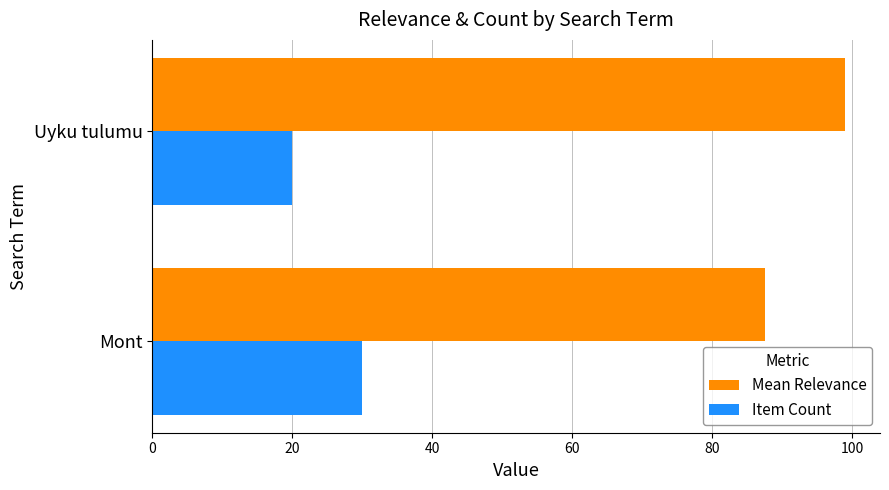

Is the value of Item Count at Uyku tulumu greater than the value of Mean Relevance at Mont?

No